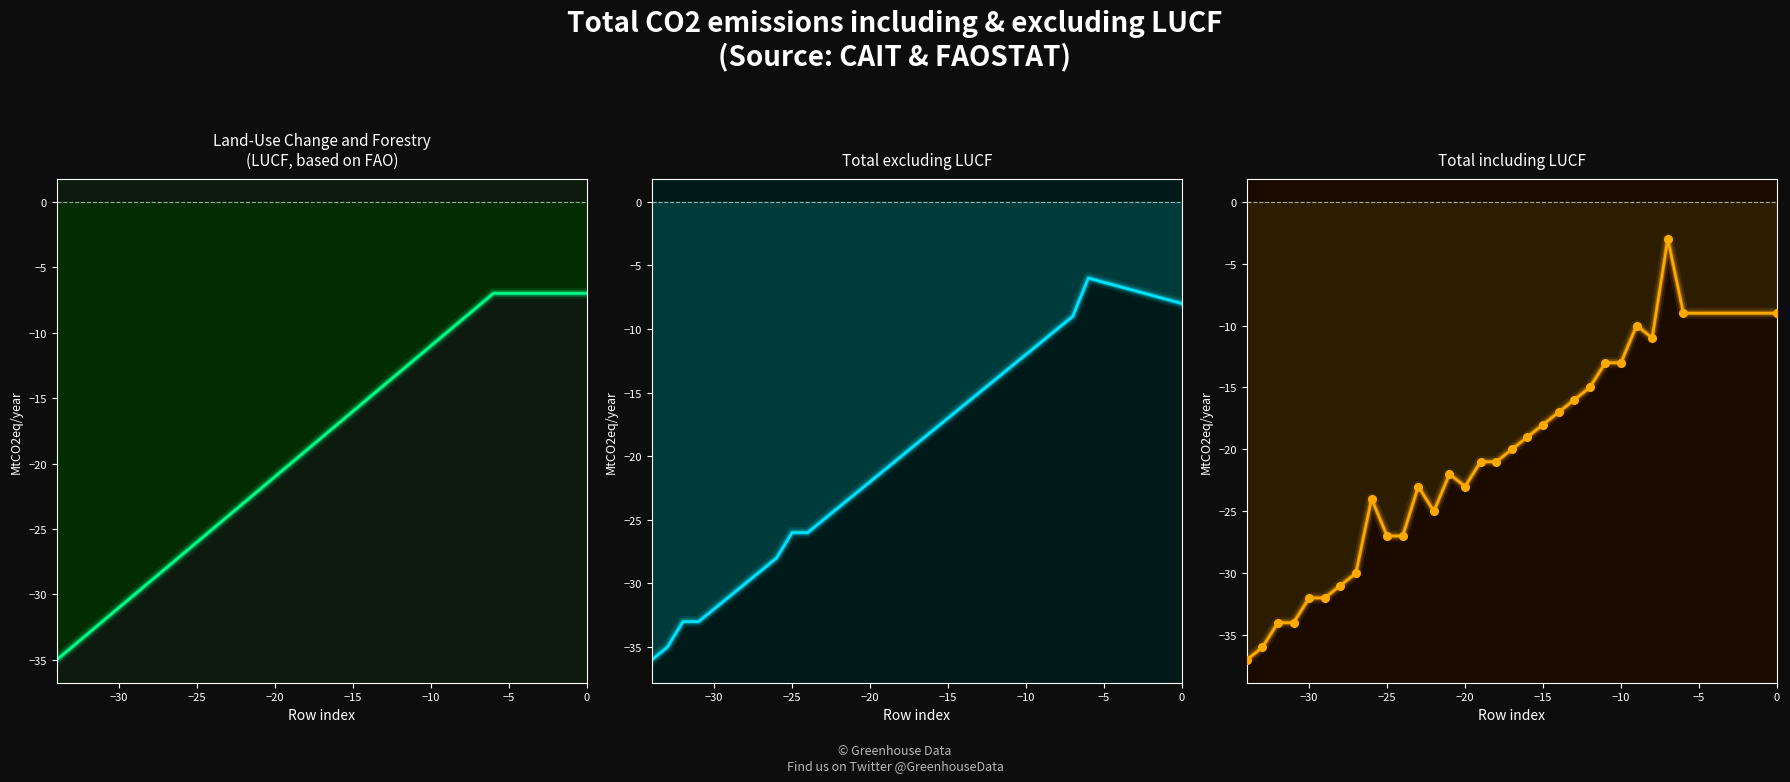

Which series has the widest spread of Y values?

col_3 (Incl. LUCF)